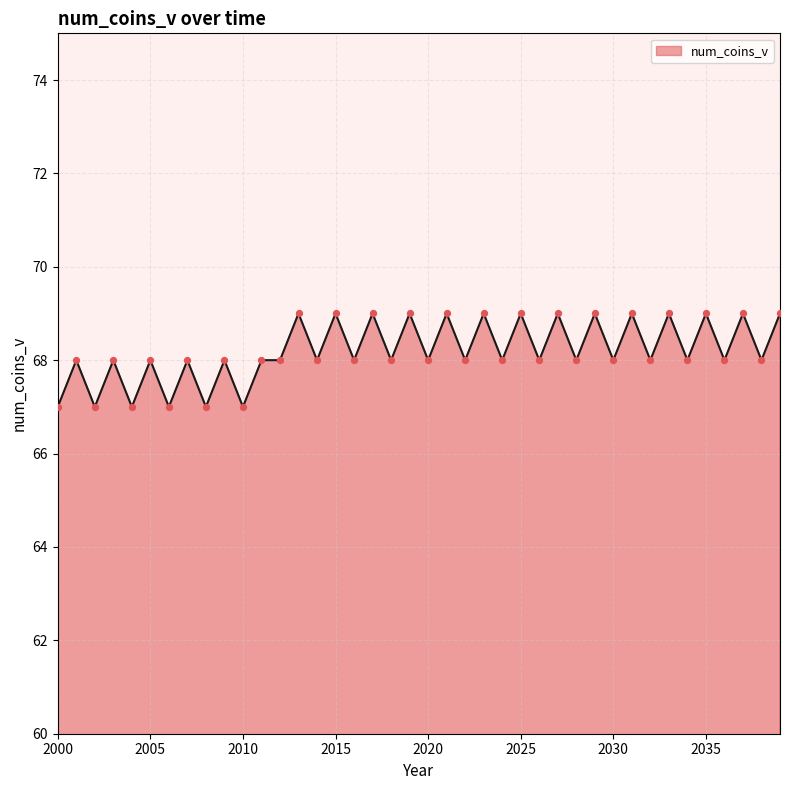

How many lines are shown in the chart?

1